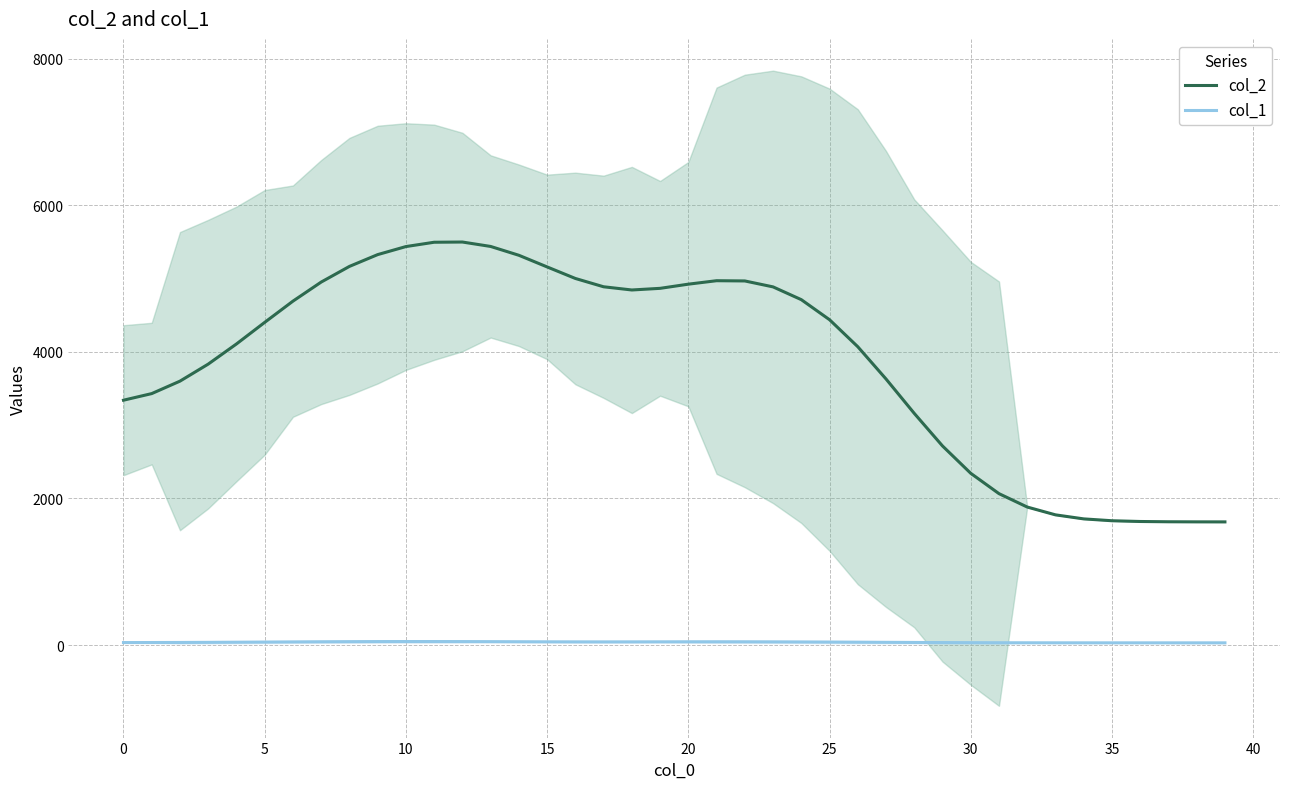

True or false: col_1 and col_2 cross at least once.

False